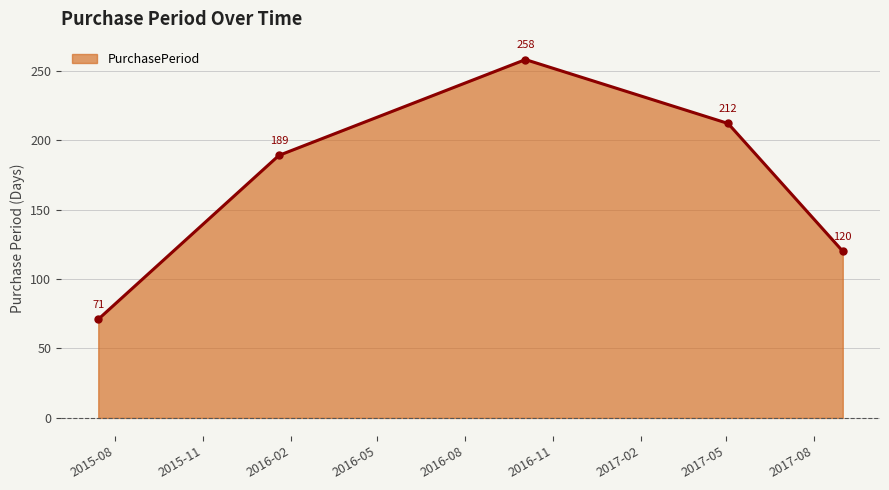

What is the difference between the second highest and second lowest values?

92